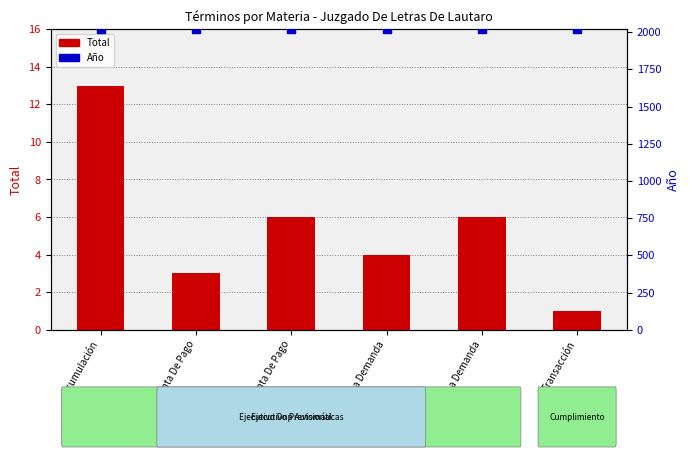

Which series contains the lowest Y value?

Total